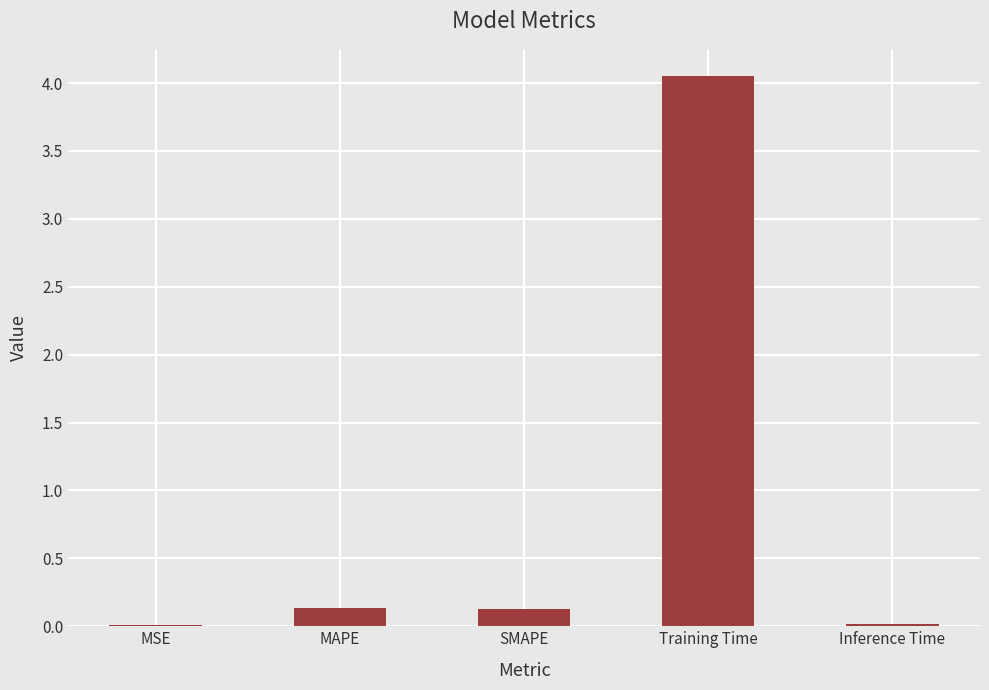

True or false: the data shows 2.6 at Training Time.

False